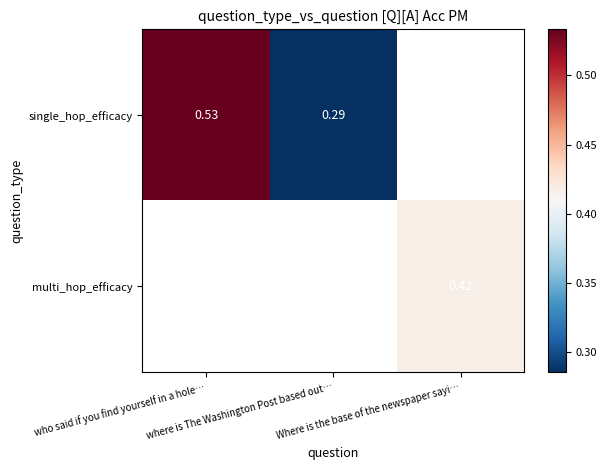

How many single_hop_efficacy values are between 0 and 1?

2